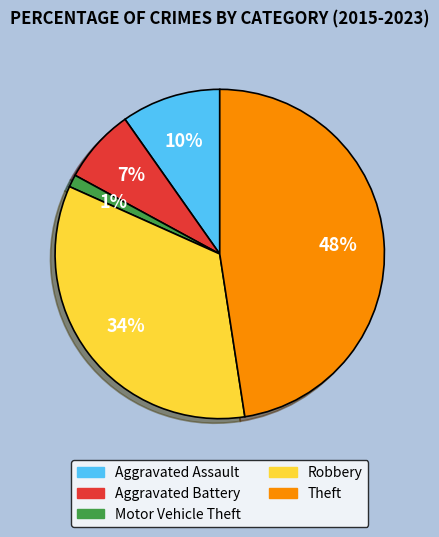

Which has a higher value, Theft or Robbery?

Theft